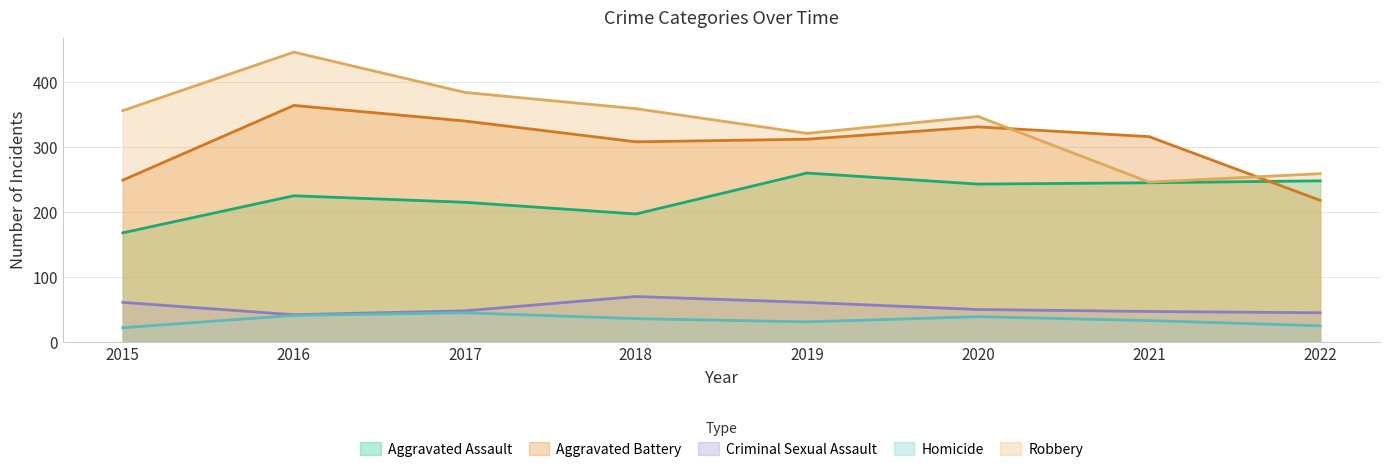

At how many categories does at least one series exceed 289?

7